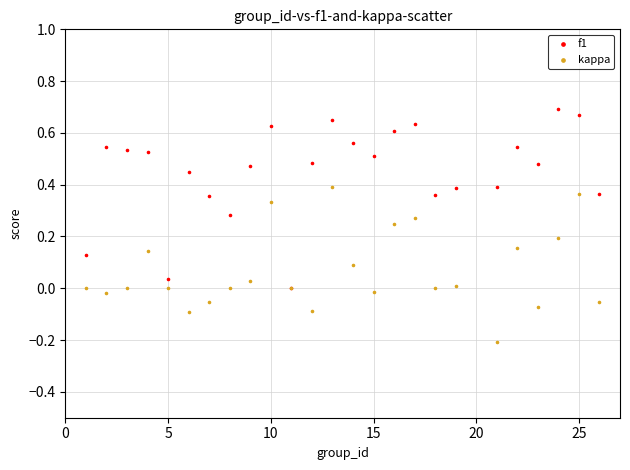

What are all the series names shown in the legend?

f1, kappa